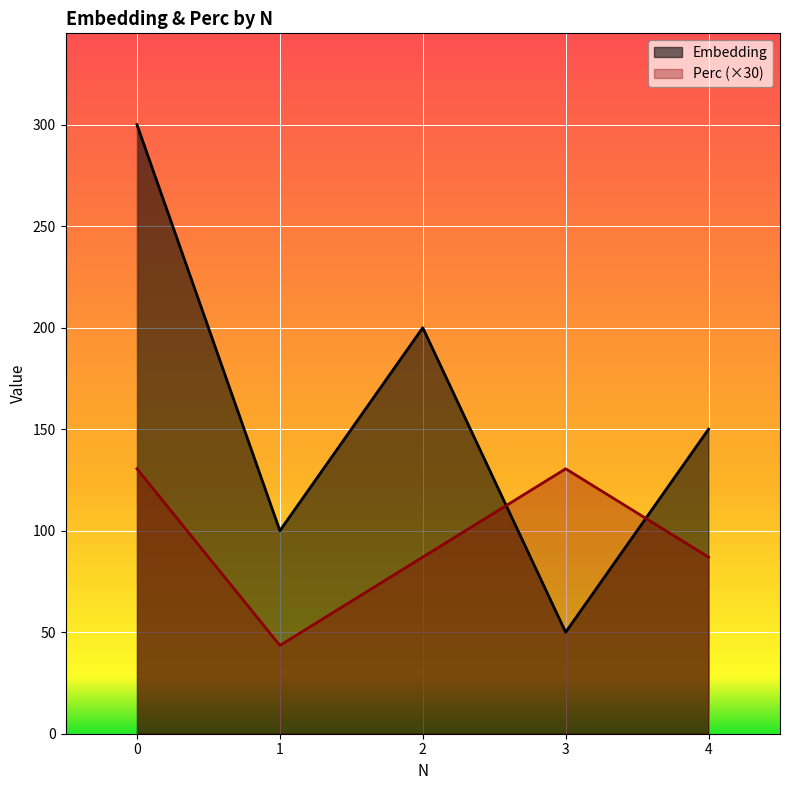

Reading right to left, extract all data points from this chart.

Embedding: 4=150.0	3=50.0	2=200.0	1=100.0	0=300.0
Perc: 4=87.0	3=130.5	2=87.0	1=43.5	0=130.5